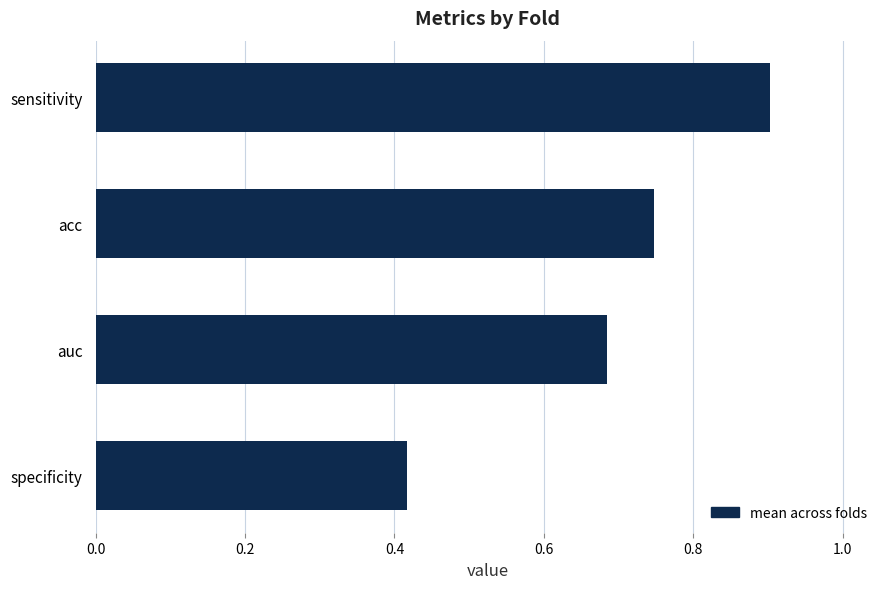

How many values are between 0 and 1?

4